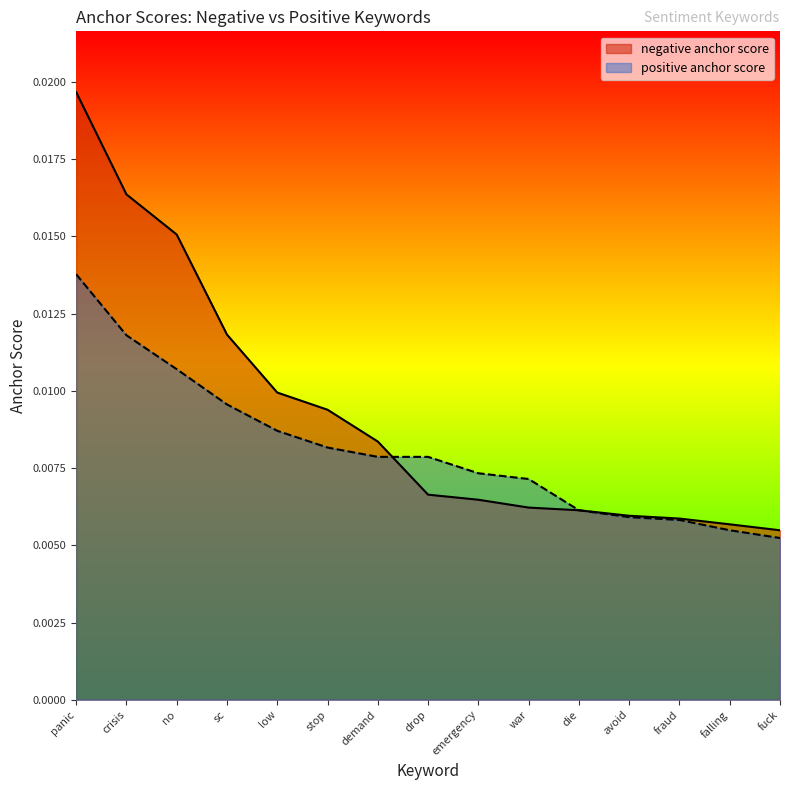

Which category has the highest value in the negative anchor score series?

panic